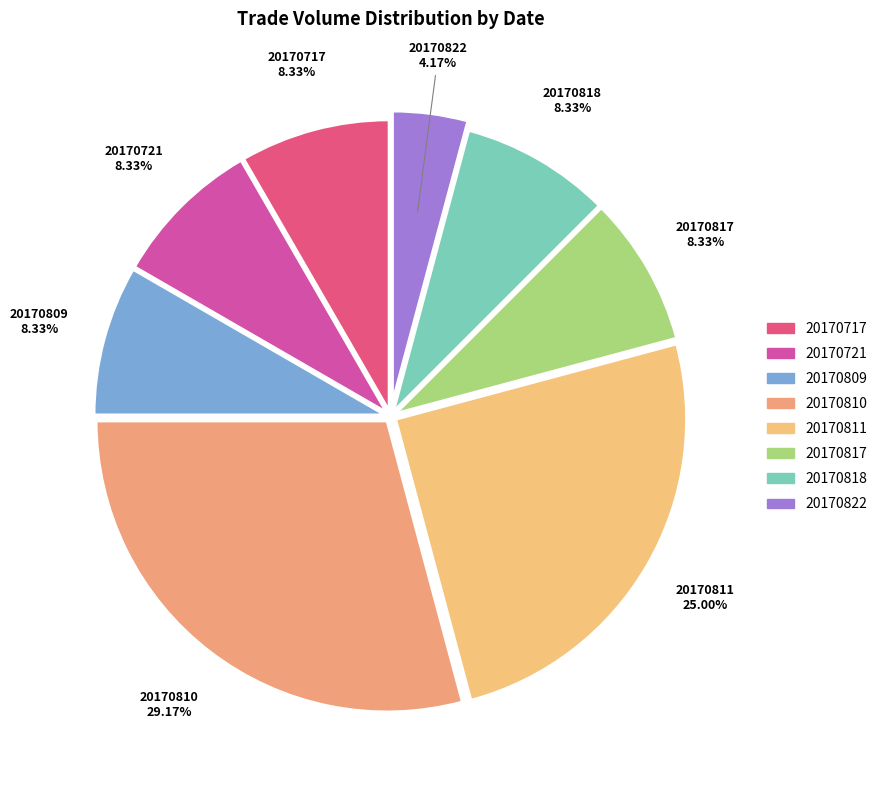

How many segments does this pie chart have?

8